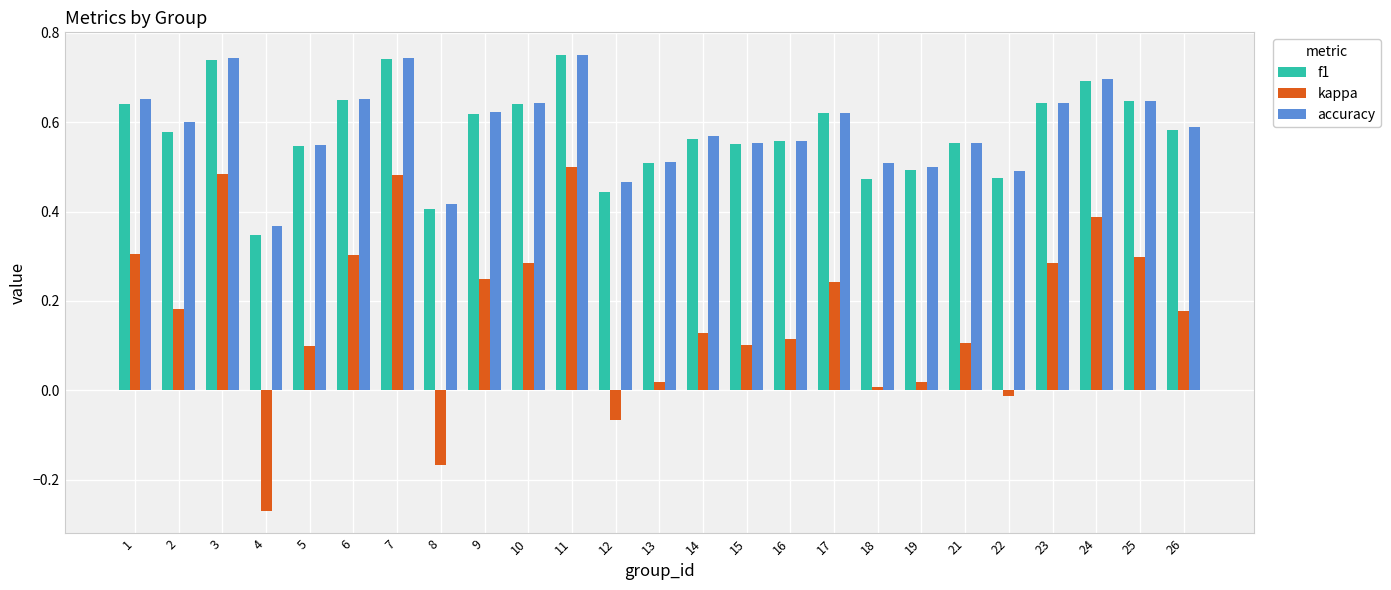

The f1 series shows 0.7 at 16. True or false?

False